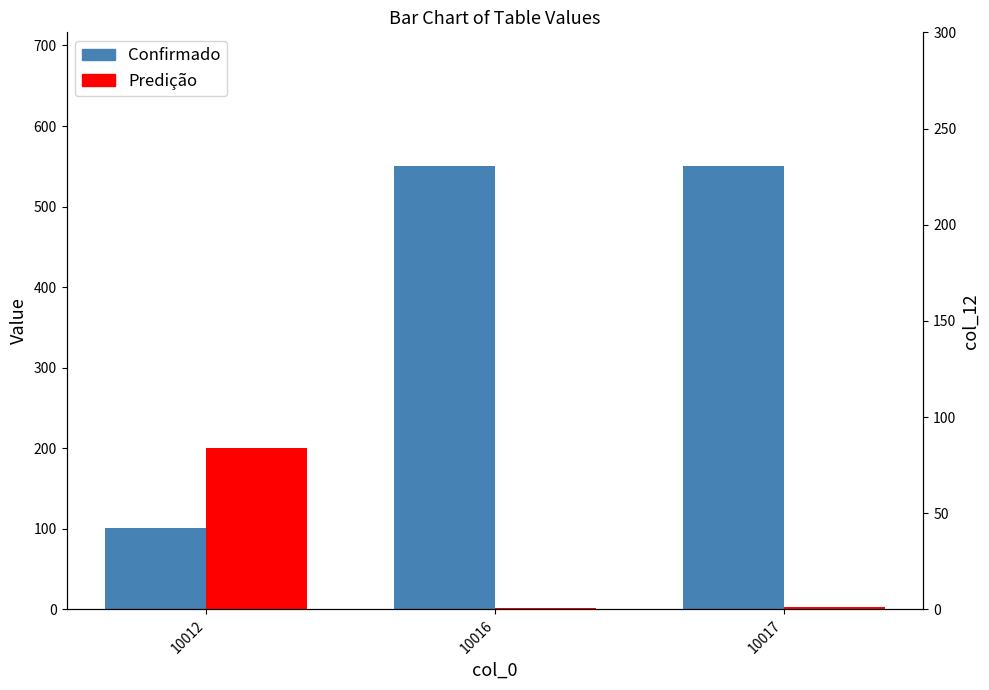

How many bars are there in each group?

2